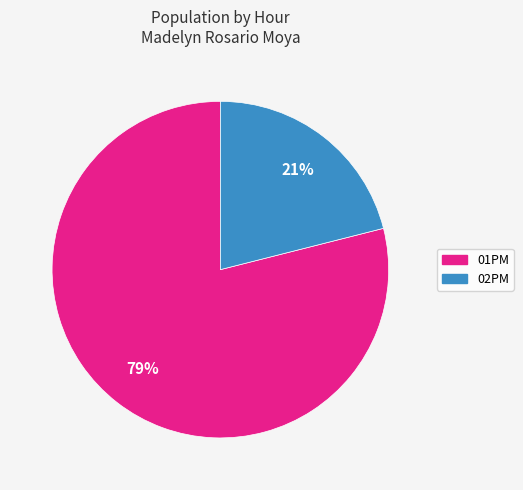

Which slice is the smallest?

02PM